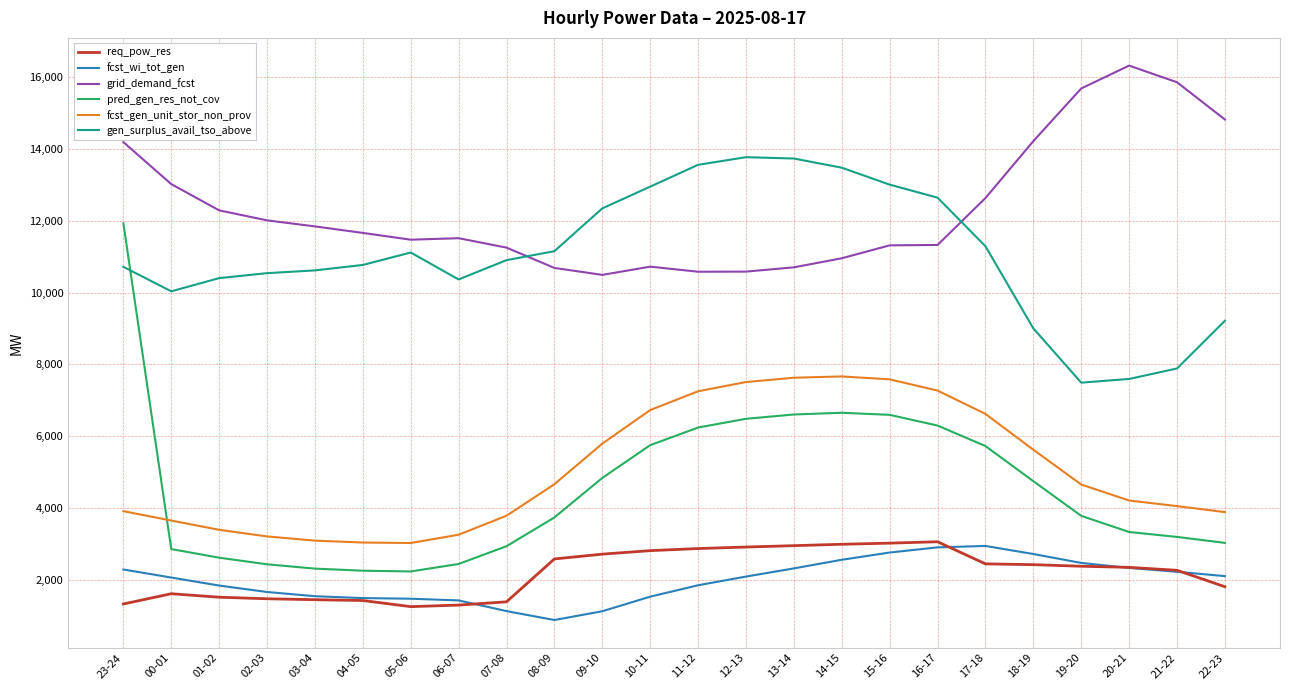

At 18-19, list the series in order from largest to smallest.

grid_demand_fcst, gen_surplus_avail_tso_above, fcst_gen_unit_stor_non_prov, pred_gen_res_not_cov, fcst_wi_tot_gen, req_pow_res